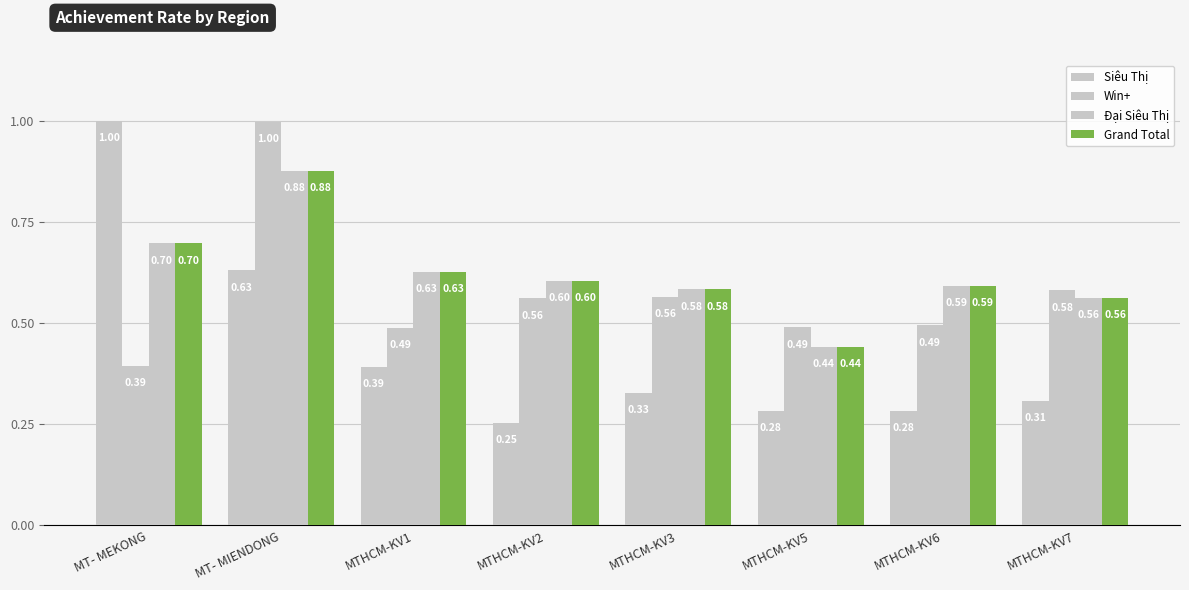

Which series has the largest range (max minus min)?

Siêu Thị